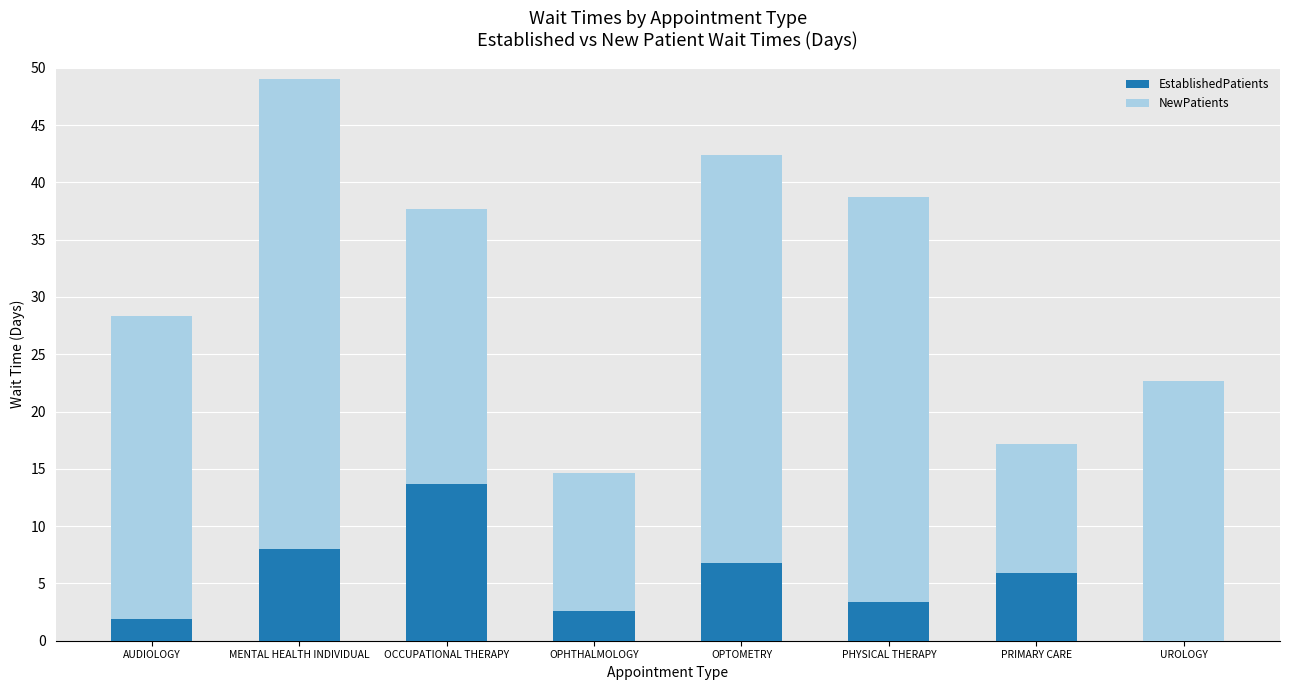

At which label does EstablishedPatients first exceed 5?

MENTAL HEALTH INDIVIDUAL